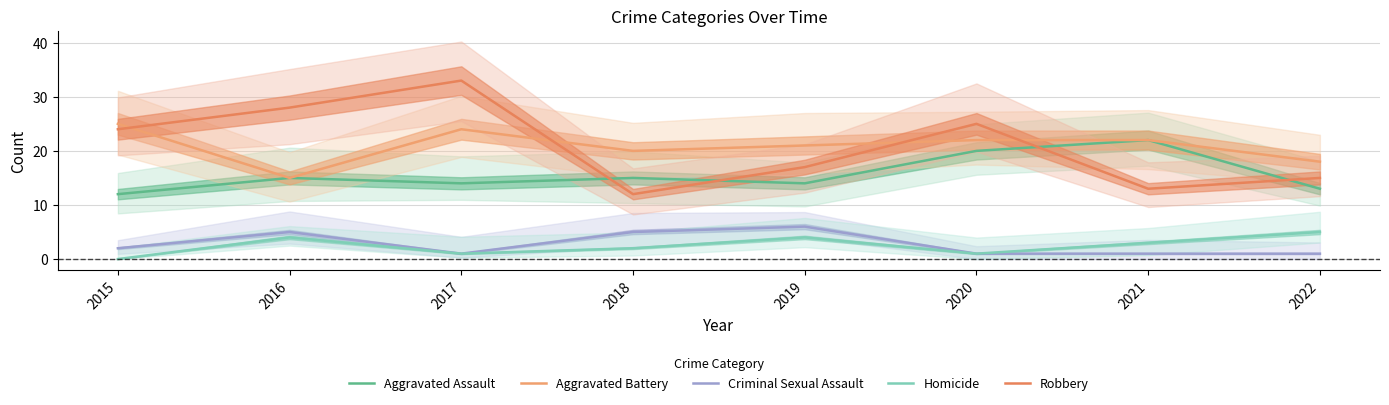

At how many categories does at least one series exceed 12?

8